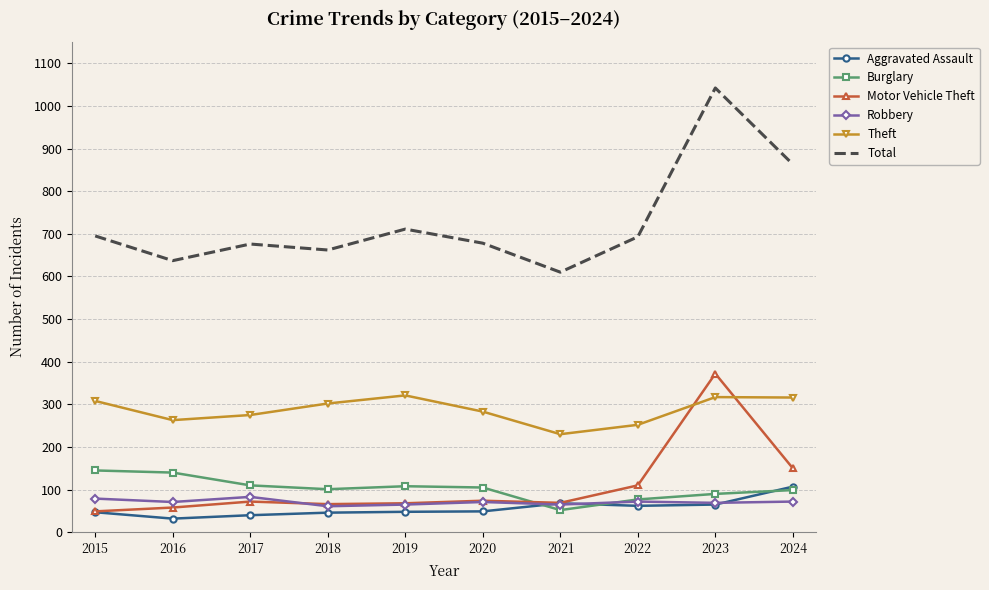

True or false: Burglary and Motor Vehicle Theft intersect in this chart.

True